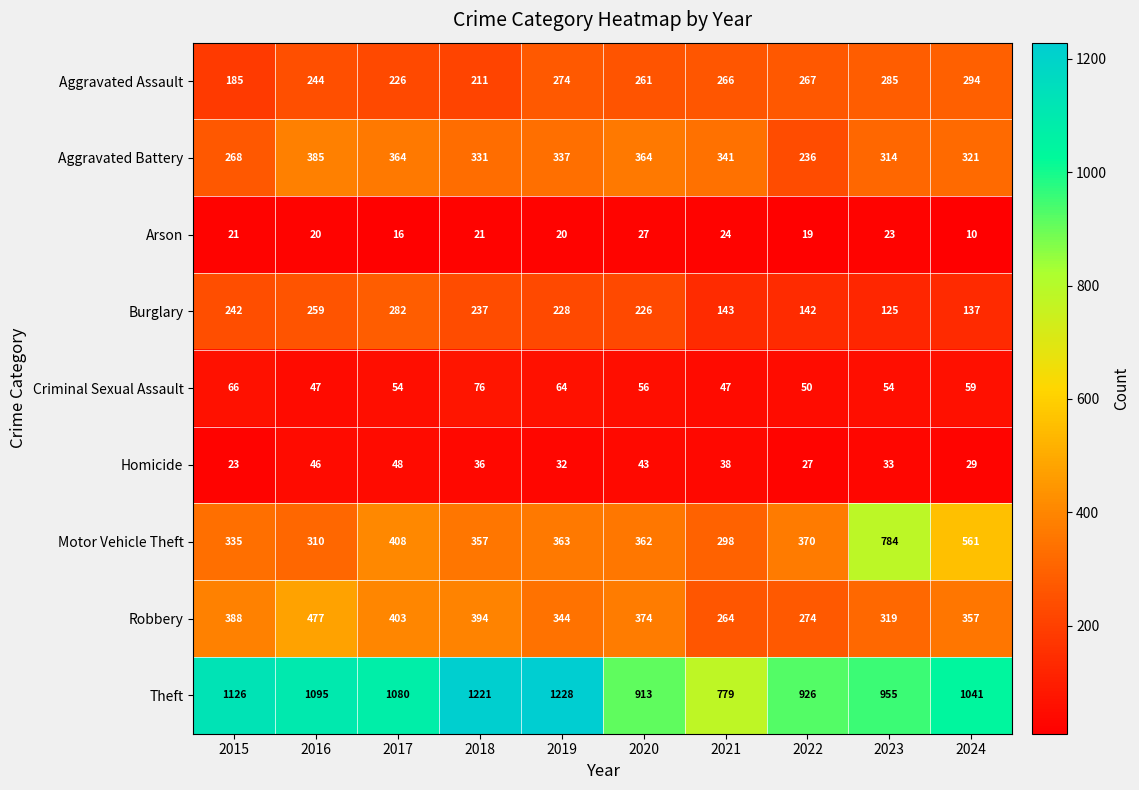

What is the maximum value for Homicide?

48